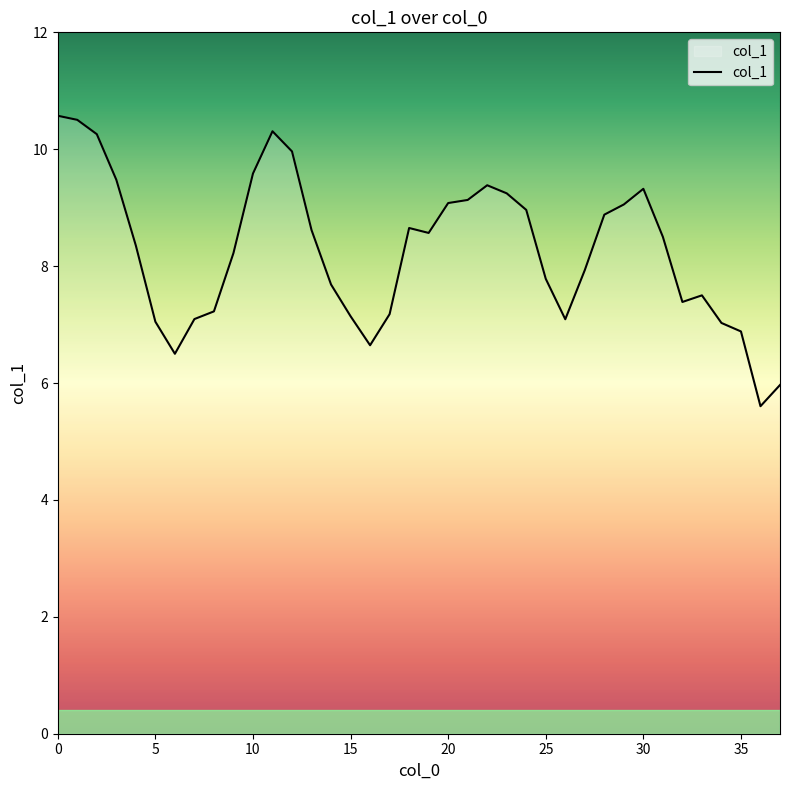

What is the minimum value shown in the chart?

5.6